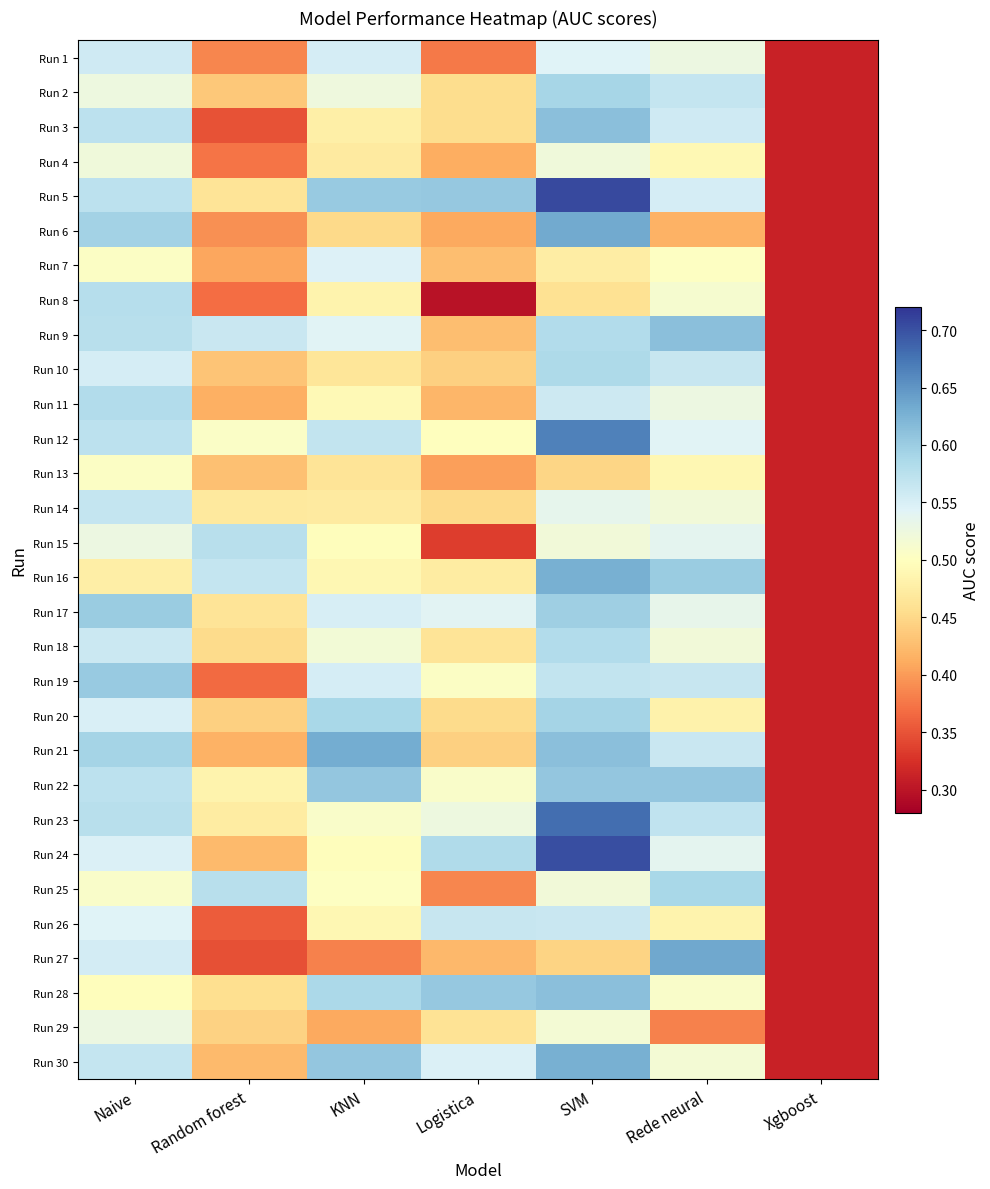

At which category does the chart reach its minimum across all series?

Logistica